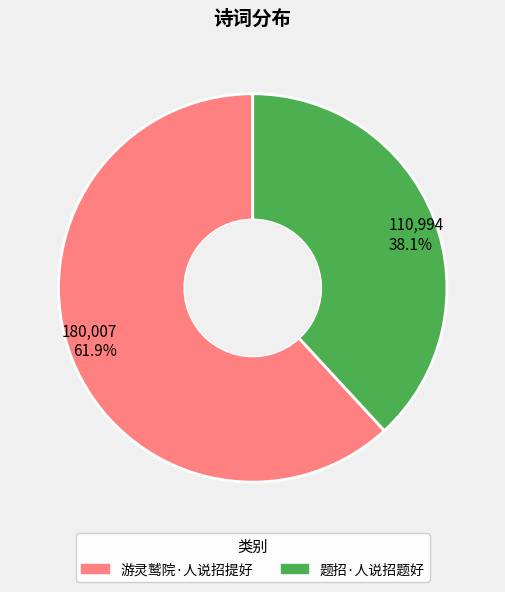

What is the total percentage of 游灵鹫院·人说招提好 and 题招·人说招题好?

100.0%